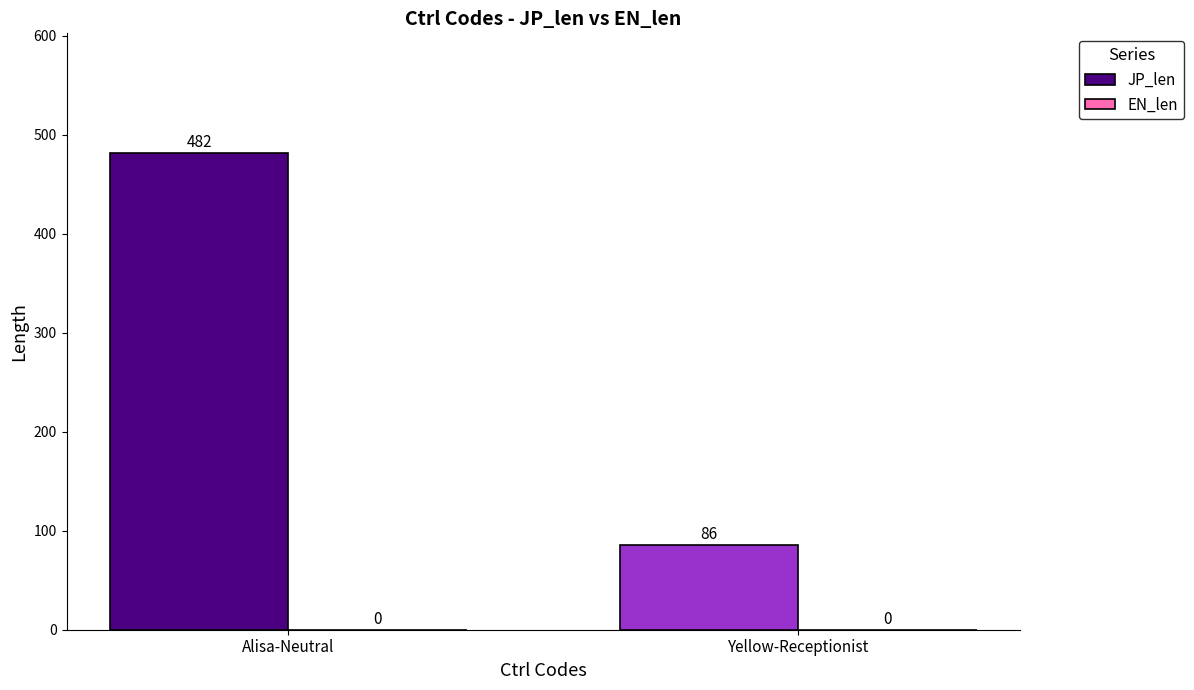

What is the change in value from Alisa-Neutral to Yellow-Receptionist?

-396